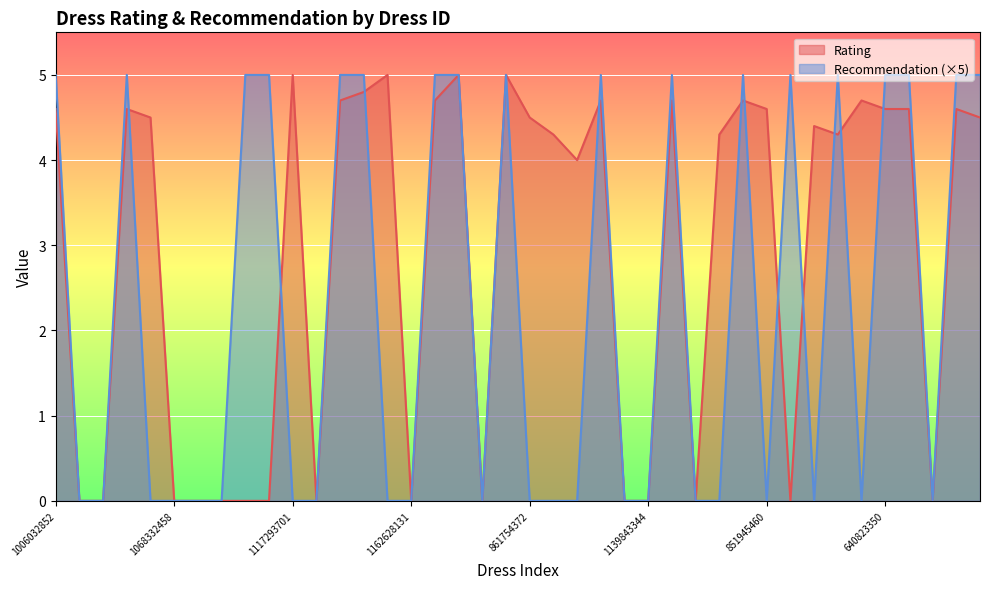

How many lines are shown in the chart?

2